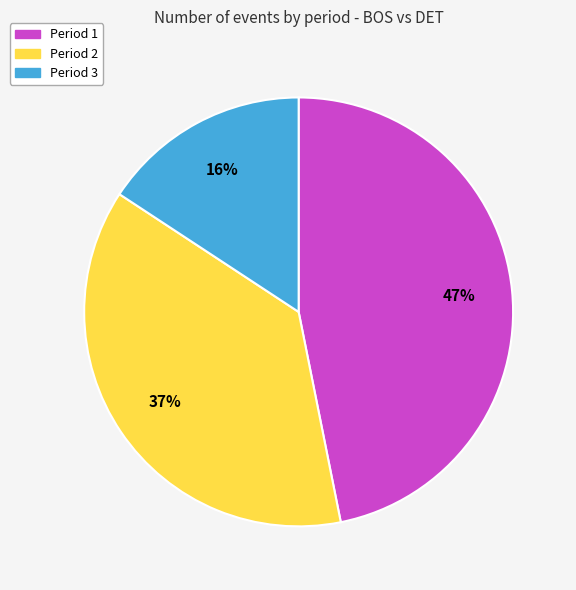

Which has a higher value, Period 3 or Period 1?

Period 1